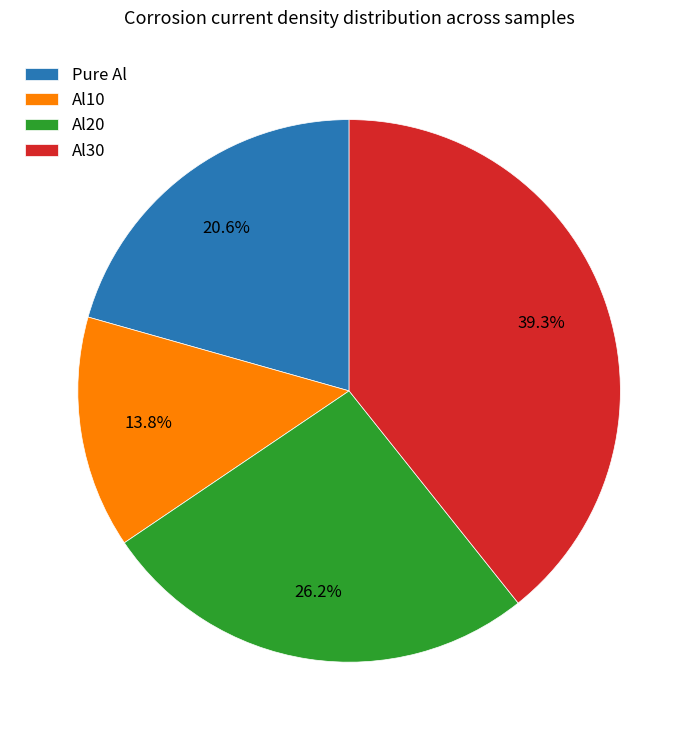

How many slices are in this pie chart?

4